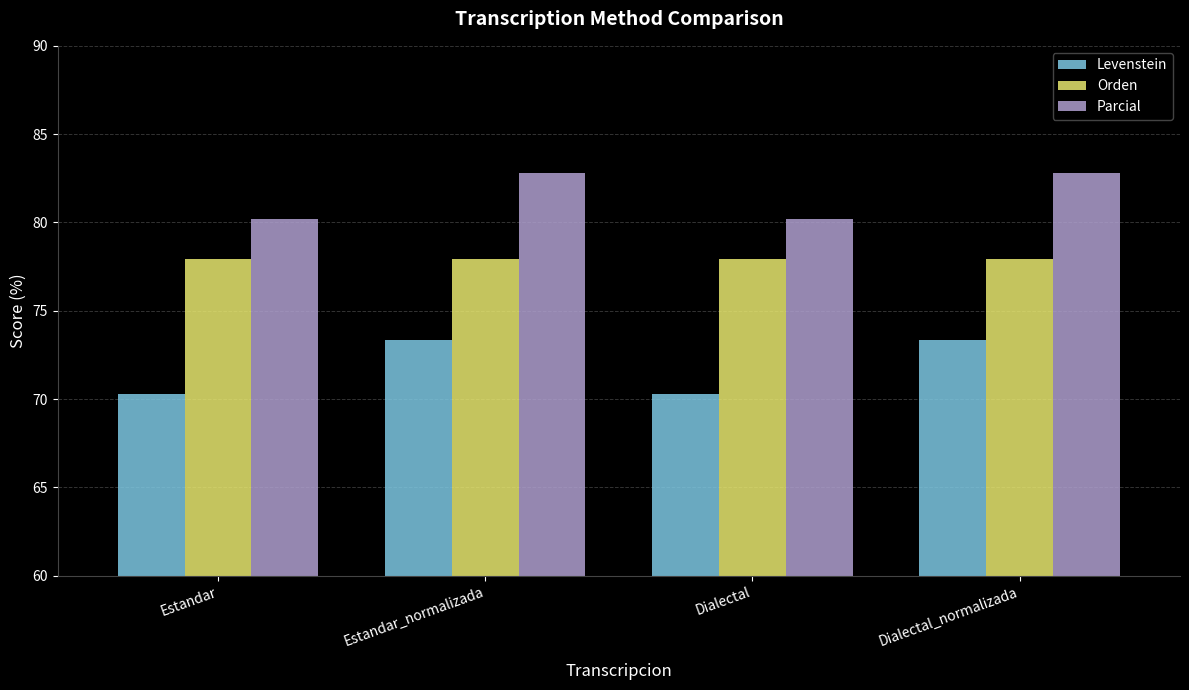

True or false: Parcial has a value of 39.6 at Estandar.

False